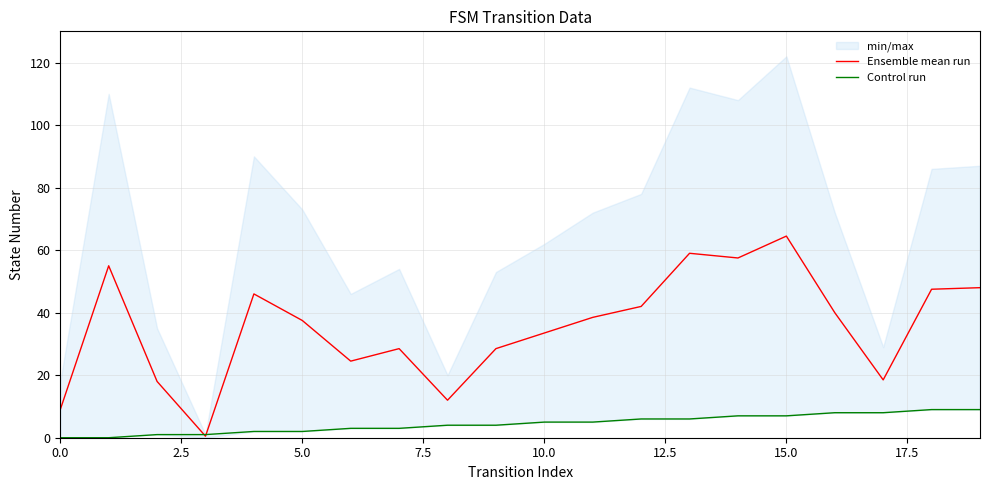

How many lines are shown in the chart?

2